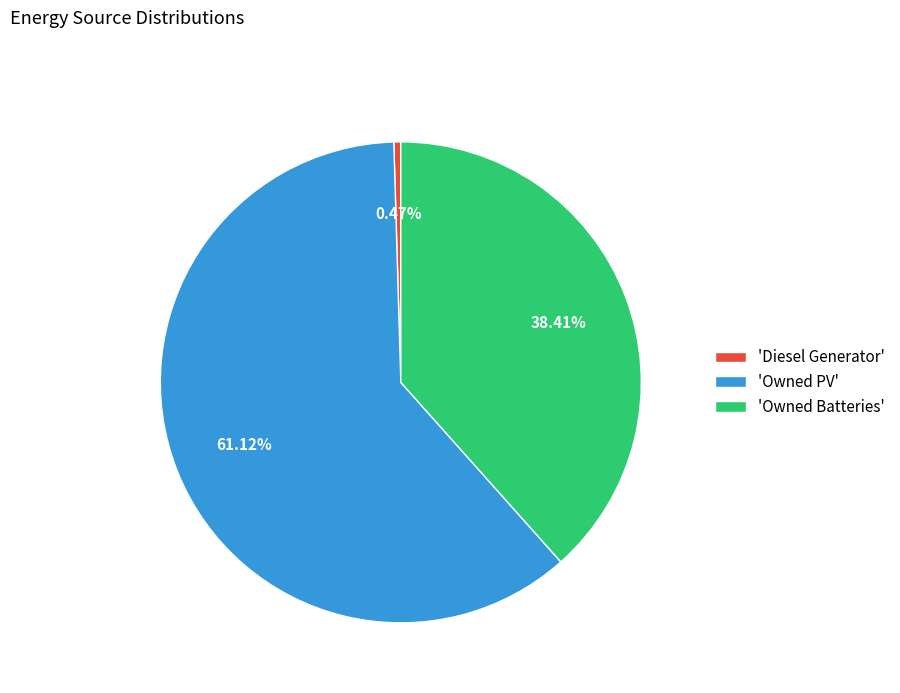

Combined, do 'Owned PV' and 'Diesel Generator' account for over 50%?

Yes